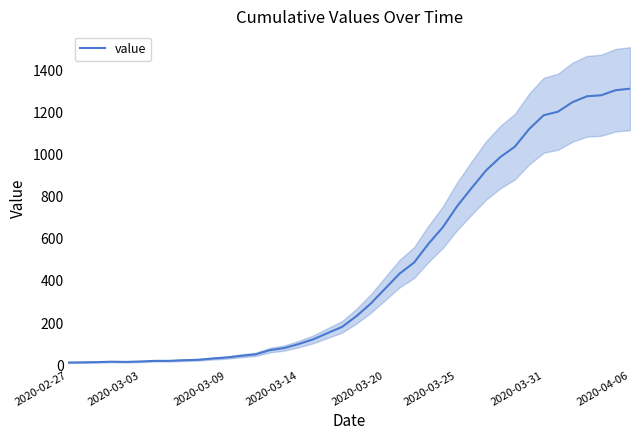

What is the difference between the values at 21 and 22?

71